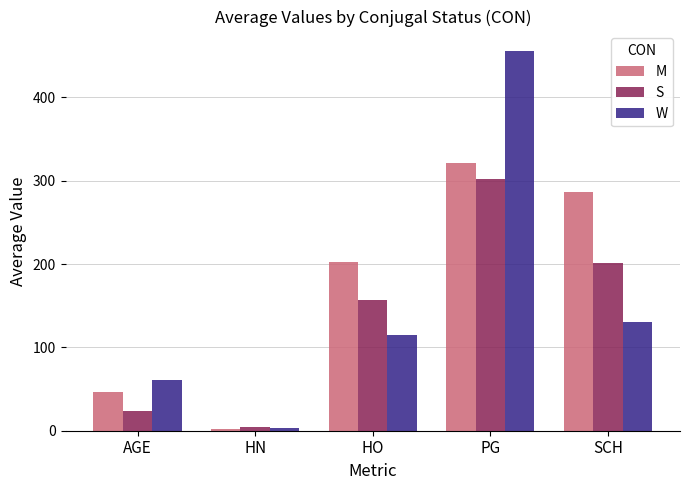

What are all the series names shown in the legend?

M, S, W